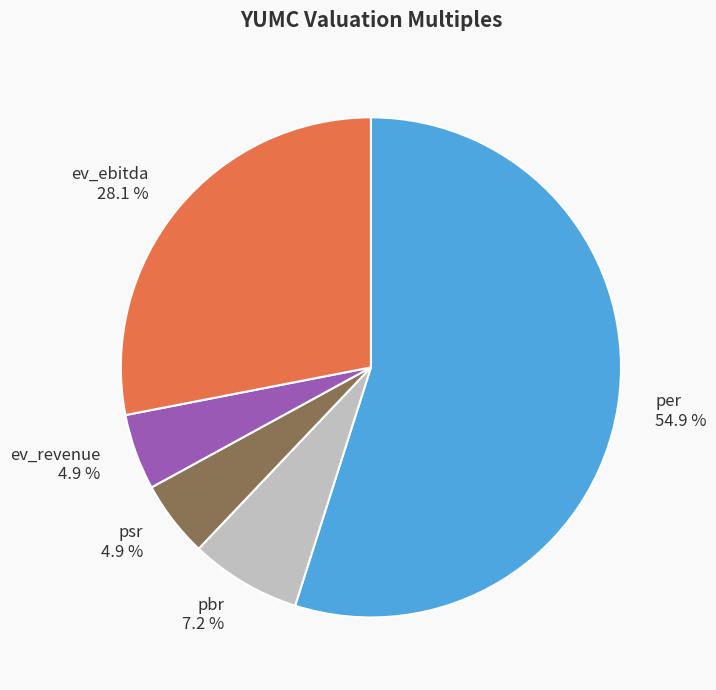

Combined, what portion of the pie is per and ev_ebitda?

83.0%